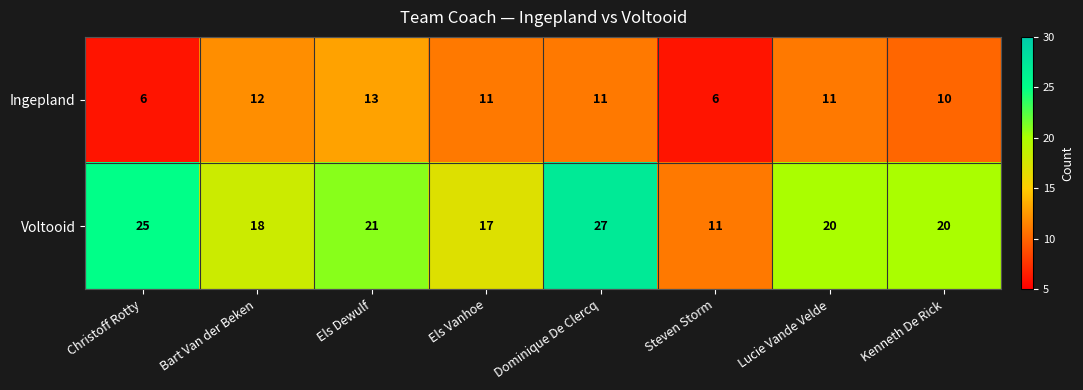

True or false: Voltooid has a value of 27 at Dominique De Clercq.

True